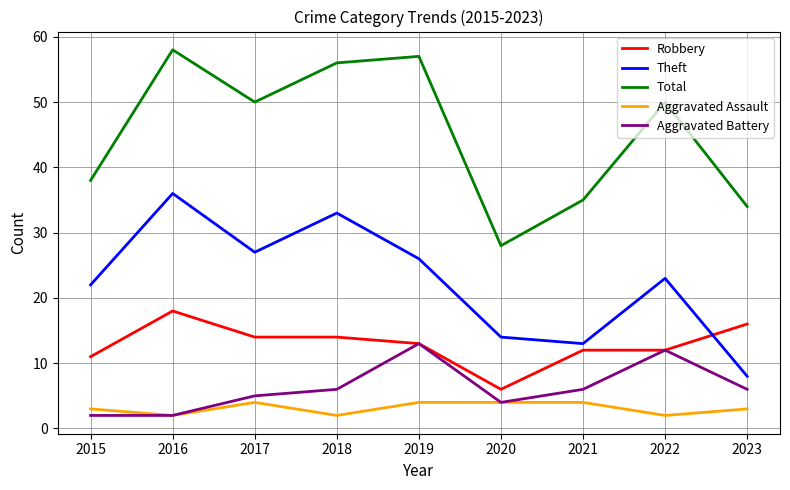

True or false: Total has more than 1 interior local peaks.

True